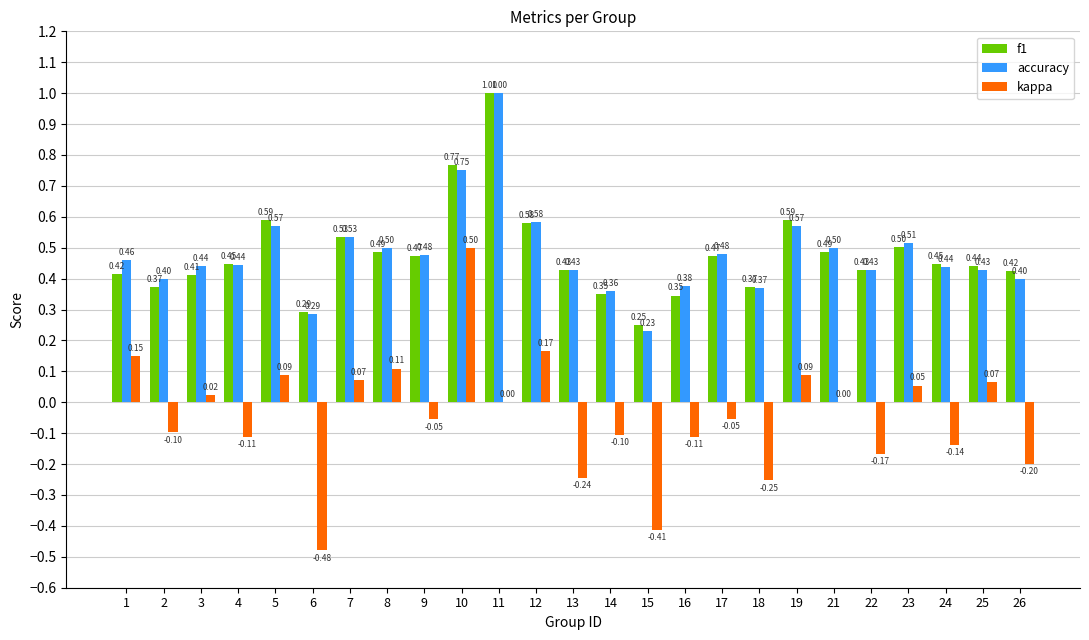

What is the sum of all accuracy values?

12.0